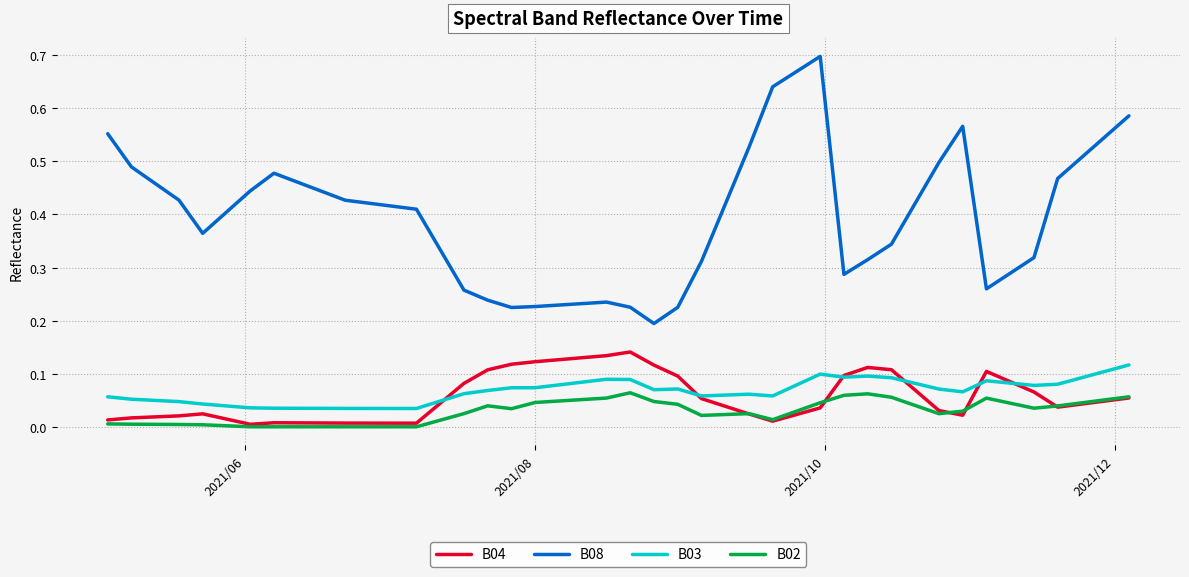

Does the chart display data point markers on the line(s)?

No